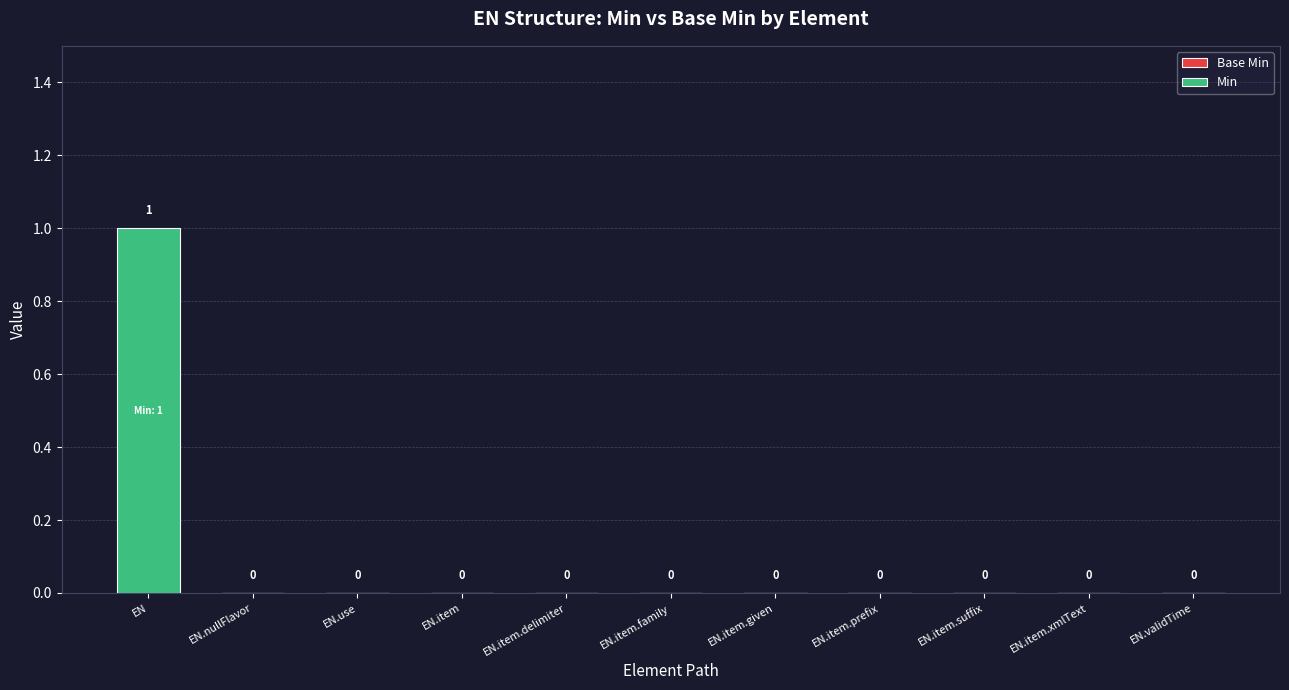

Is it true that the value at EN.item.delimiter is 1?

False